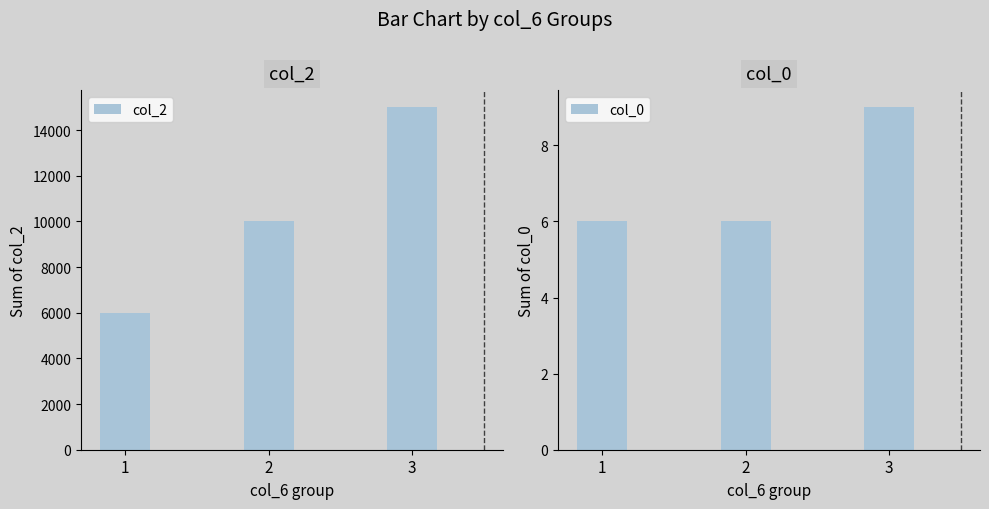

Is the value of col_0 at 3 greater than the value of col_2 at 2?

No